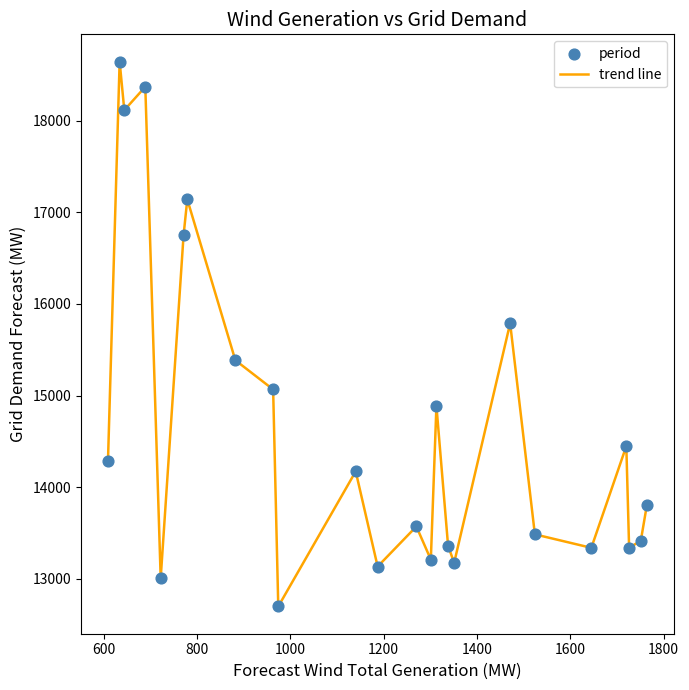

What is the minimum value shown in the chart?

12698